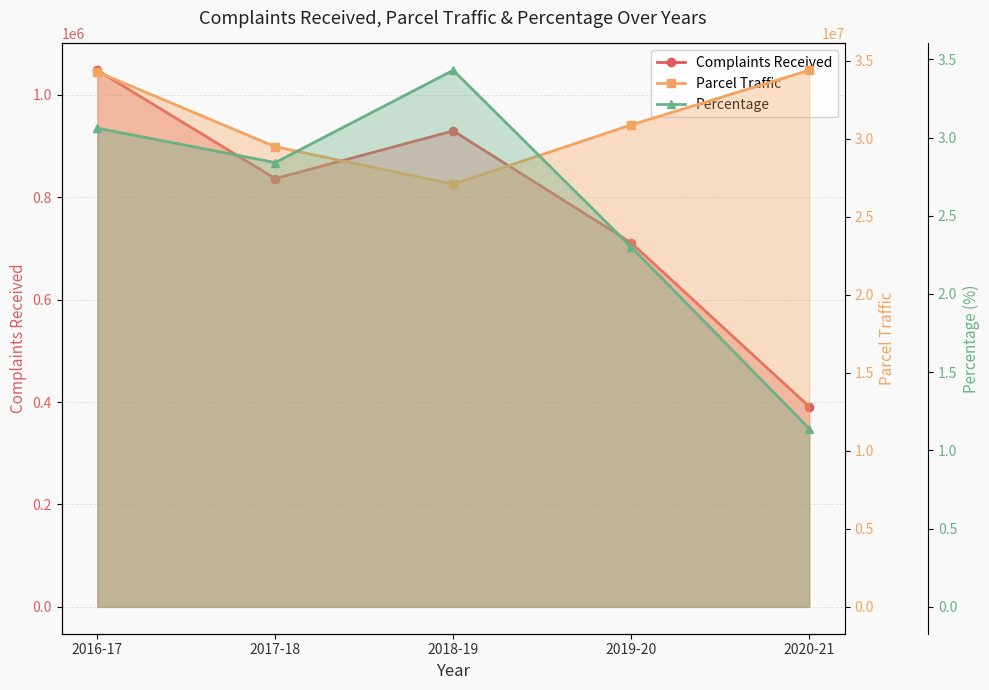

The value of Complaints Received at 2020-21 is 180085.4. True or false?

False